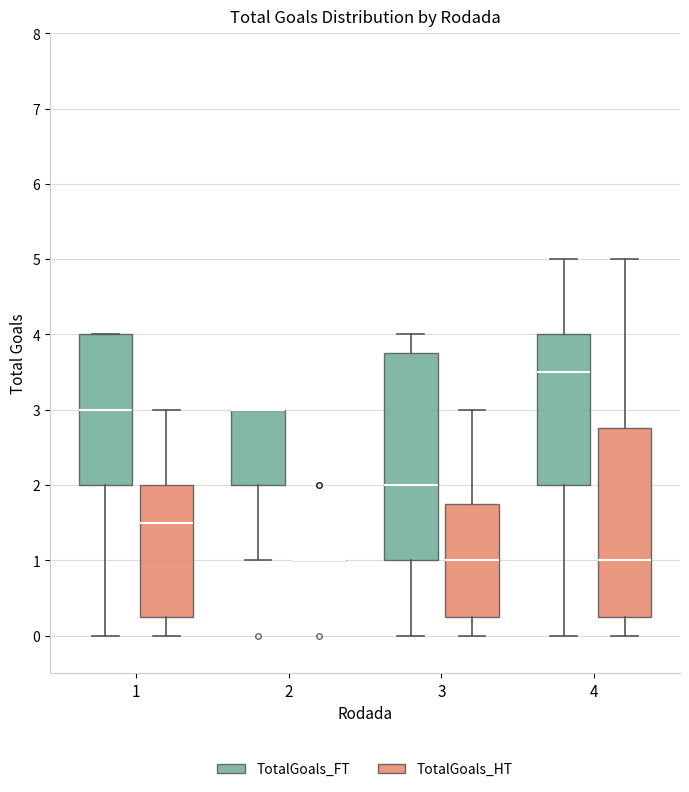

Reading left to right, read every box against the y-axis: the position of its median line, the range the box covers, and the ends of its whiskers. The values are not printed on the chart, so give them approximately, as read against the axis.

1 (TotalGoals_FT): median 3.0, box 2.0 to 4.0, whiskers 0.0 to 4.0
1 (TotalGoals_HT): median 1.5, box 0.3 to 2.0, whiskers 0.0 to 3.0
2 (TotalGoals_FT): median 3.0 (drawn on the box's upper edge), box 2.0 to 3.0, whiskers 1.0 to 3.0
2 (TotalGoals_HT): box collapsed to a line at 1.0, whiskers 1.0 to 1.0
3 (TotalGoals_FT): median 2.0, box 1.0 to 3.8, whiskers 0.0 to 4.0
3 (TotalGoals_HT): median 1.0, box 0.3 to 1.8, whiskers 0.0 to 3.0
4 (TotalGoals_FT): median 3.5, box 2.0 to 4.0, whiskers 0.0 to 5.0
4 (TotalGoals_HT): median 1.0, box 0.3 to 2.8, whiskers 0.0 to 5.0